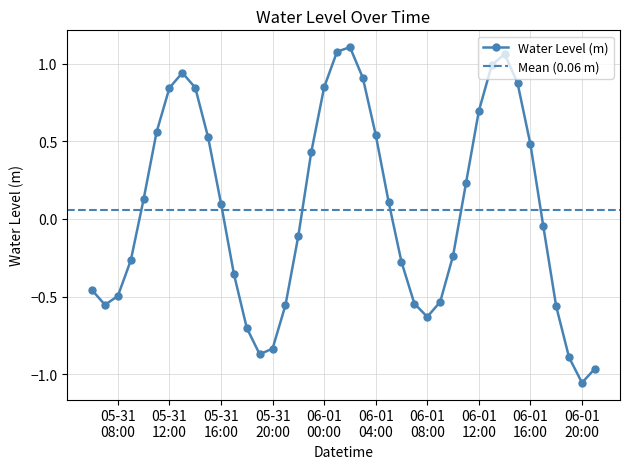

Is this an area chart (filled region under the line)?

No